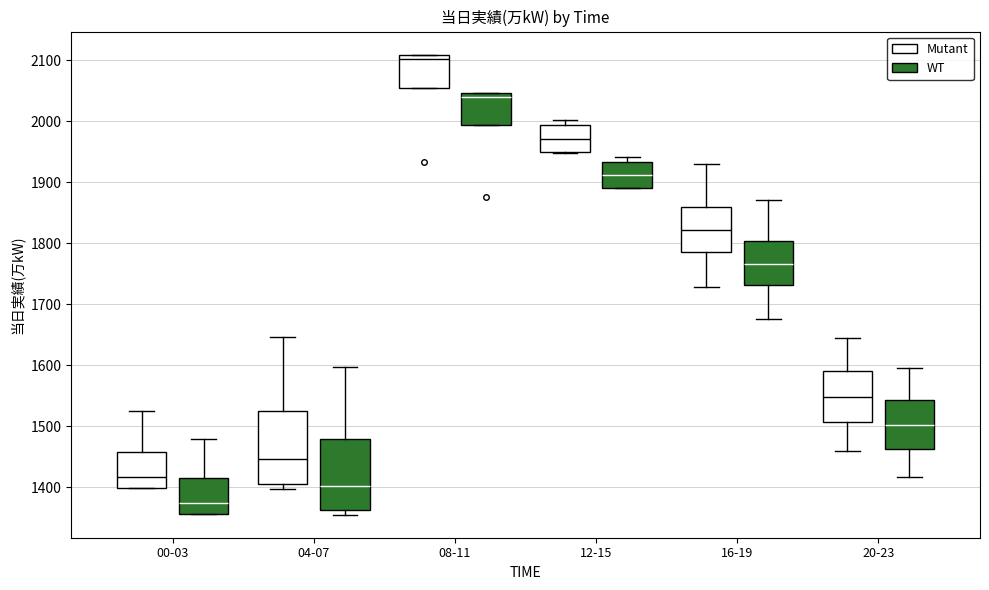

Which box has the highest median line?

08-11 (Mutant)